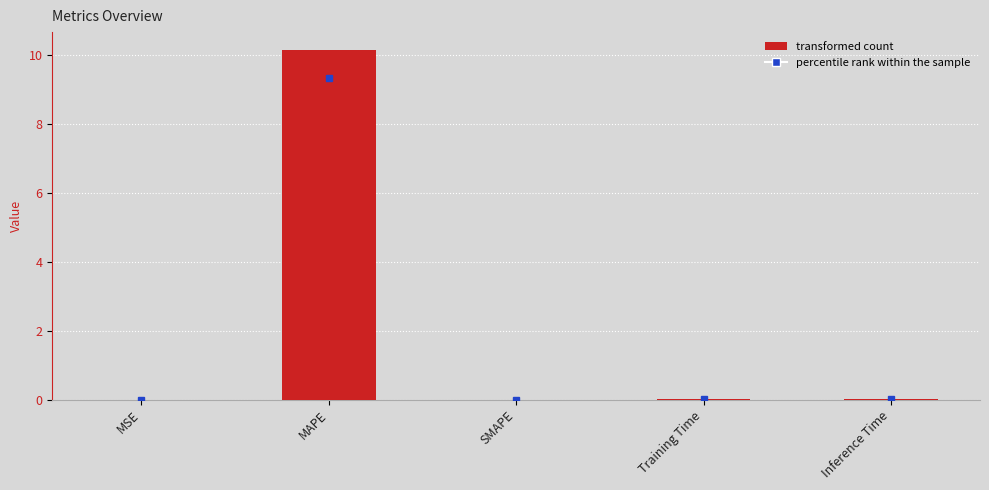

At which category does the chart reach its peak across all series?

MAPE